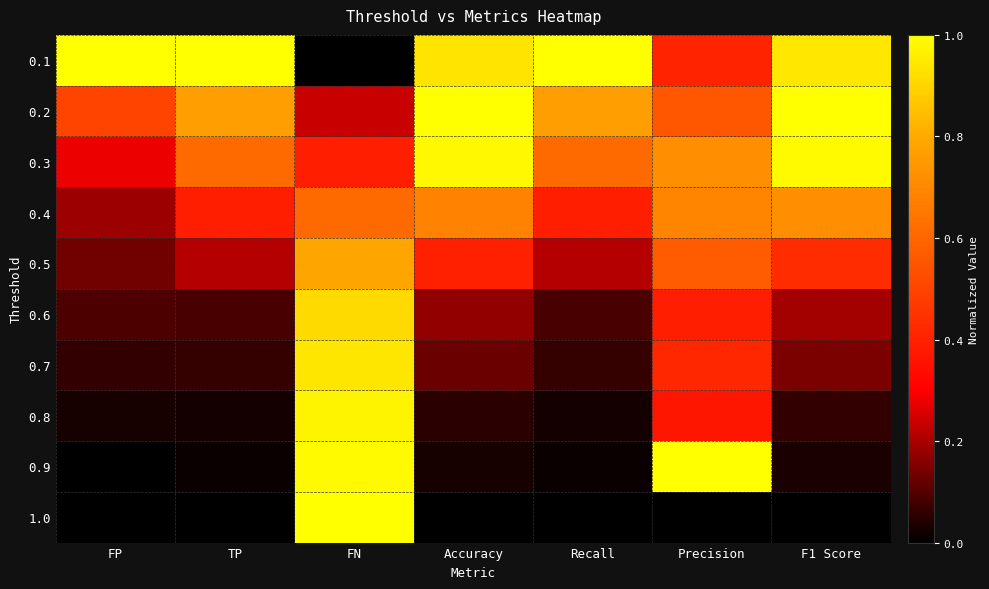

What is the total value across all series at FP?

2.3